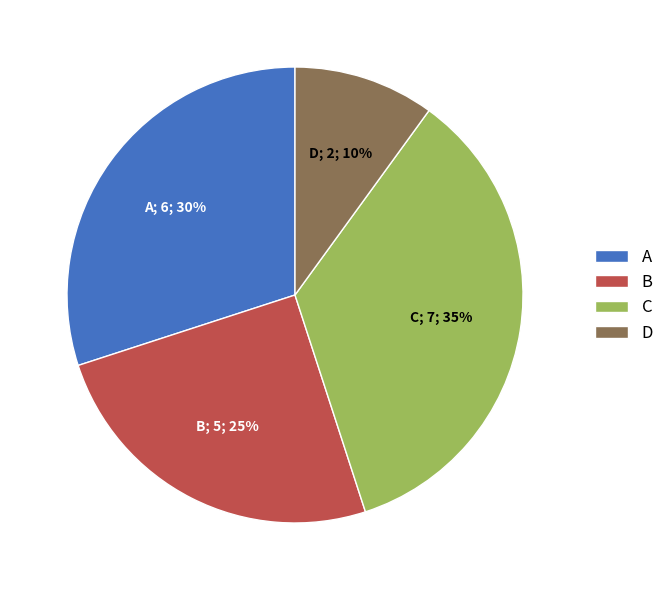

Do C and A together represent more than half of the pie?

Yes